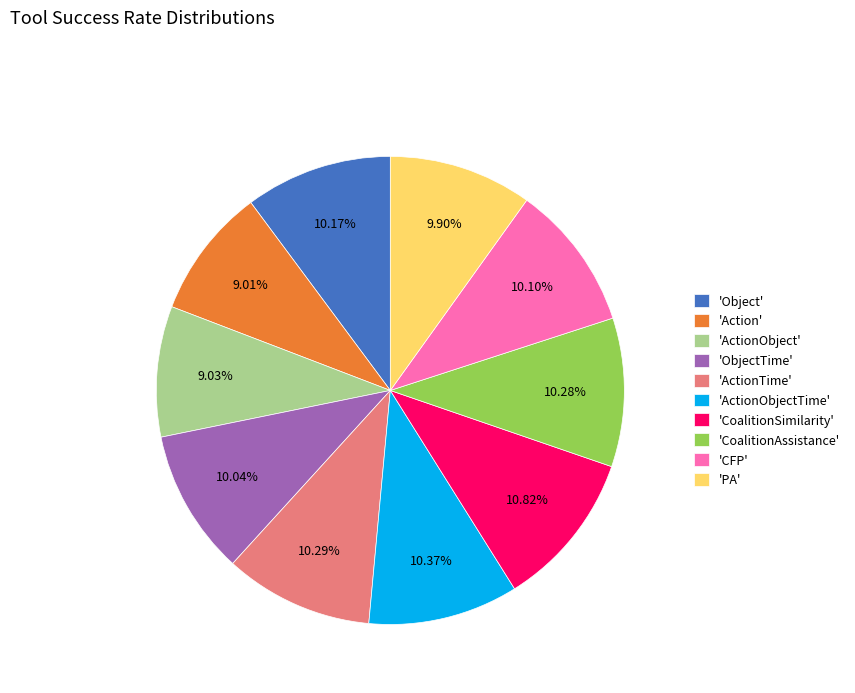

Combined, do 'Object' and 'ActionObject' account for over 50%?

No